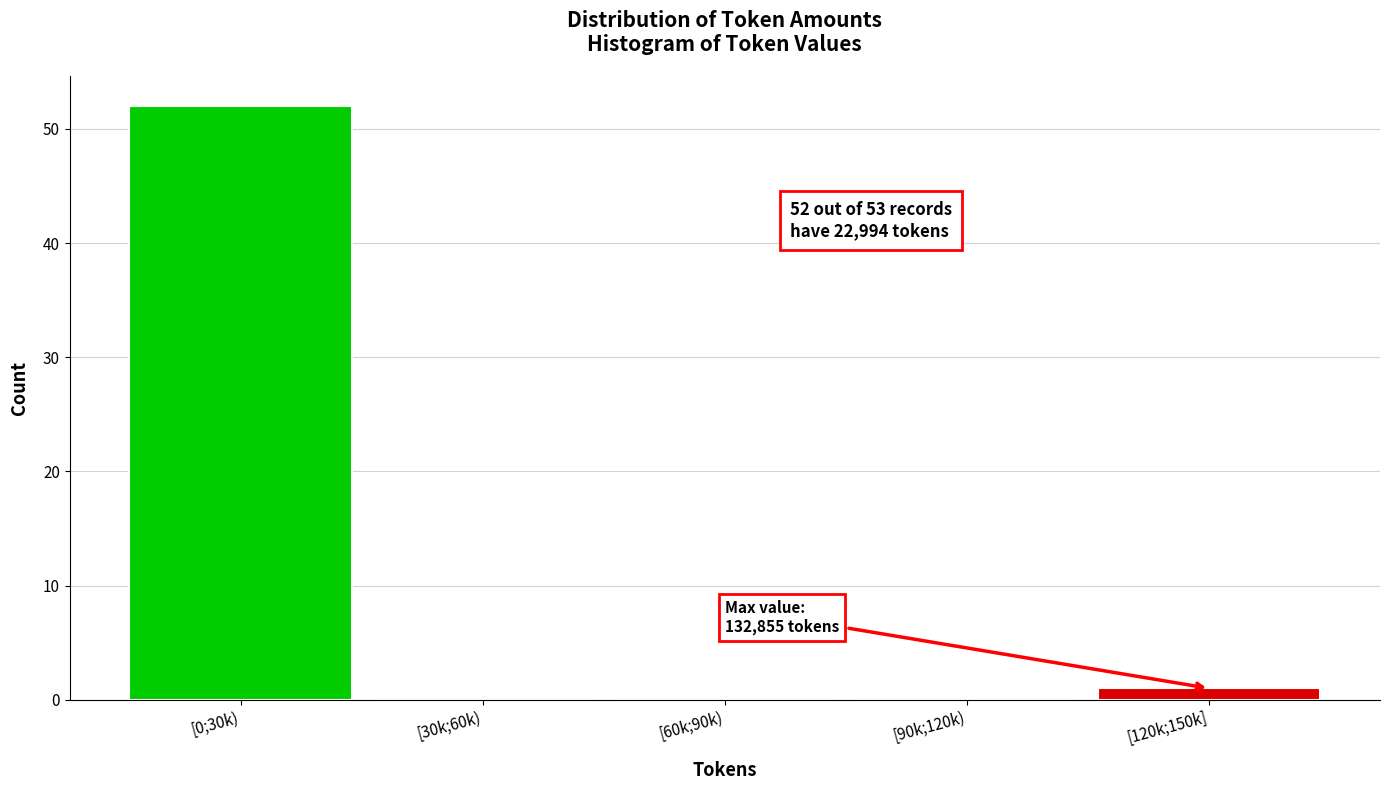

Reading left to right, extract all data points from this chart.

[0;30k)=52	[30k;60k)=0	[60k;90k)=0	[90k;120k)=0	[120k;150k]=1